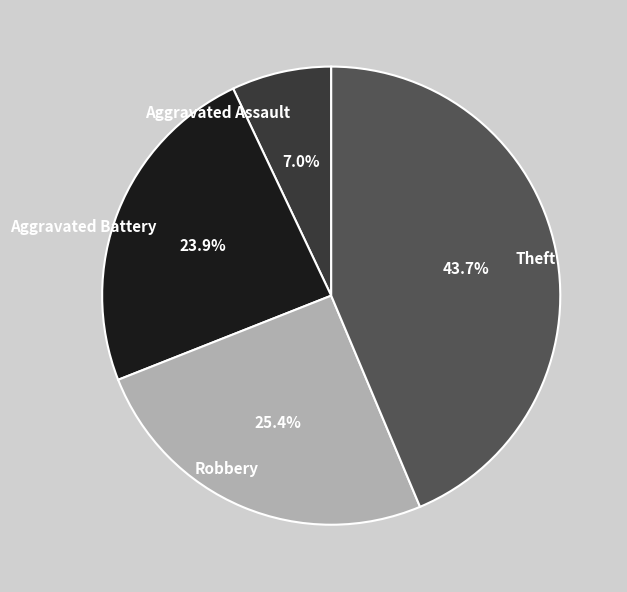

How many slices are in this pie chart?

4